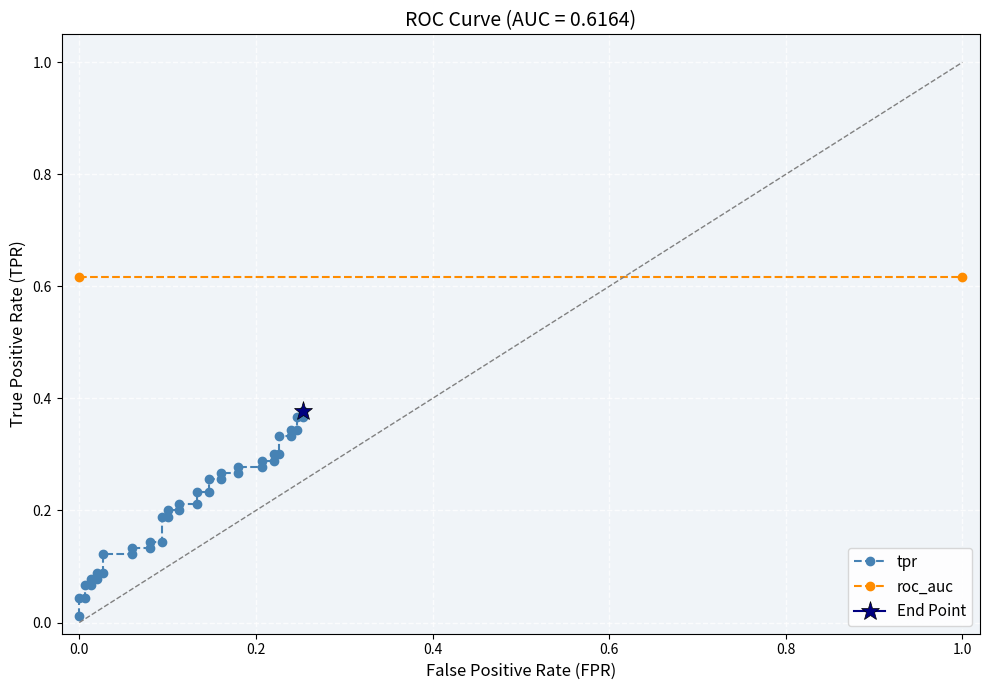

What is the sum of all values?

8.3